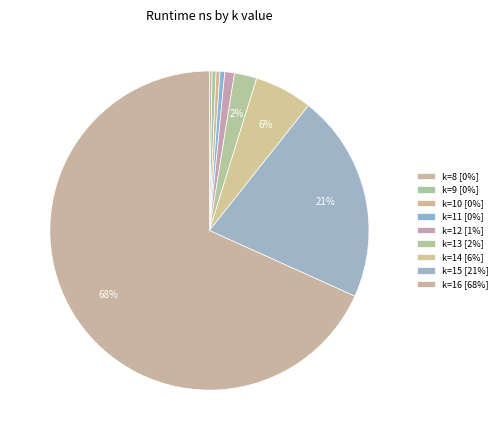

To the nearest percent, what is the difference between the largest and smallest slice percentages?

68%